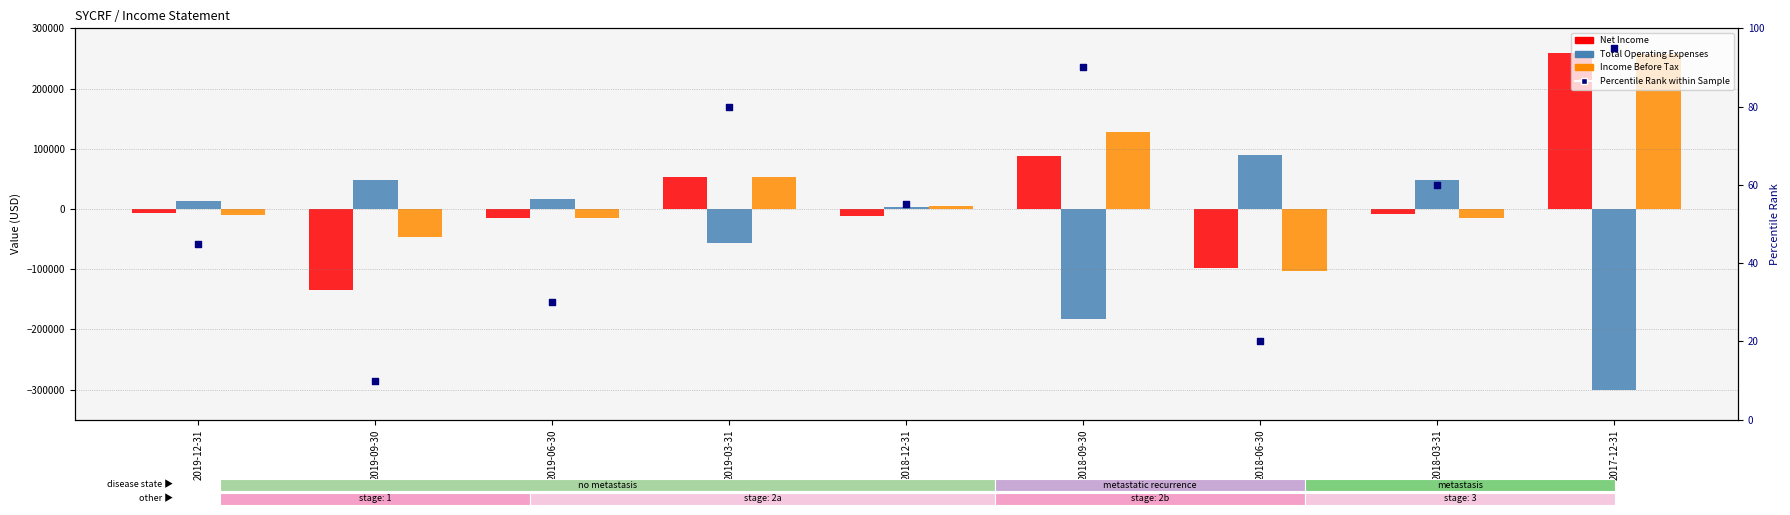

What is the total value across all series at 2018-03-31?

23860